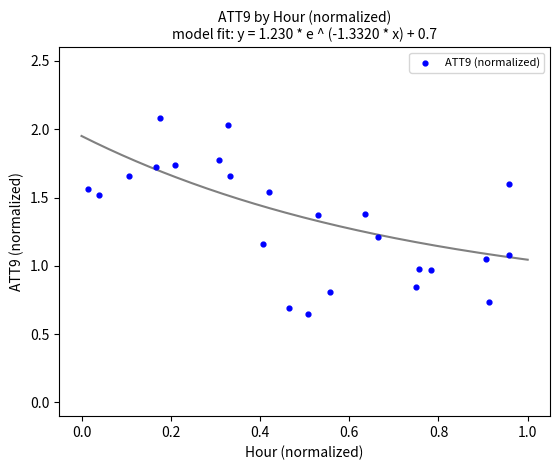

What is the range of X values (max minus min)?

0.9